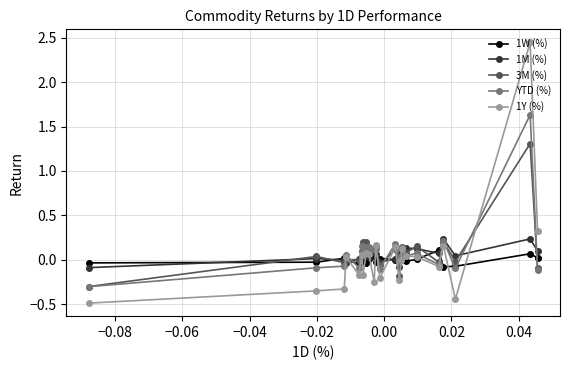

How many distinct data groups are displayed?

5